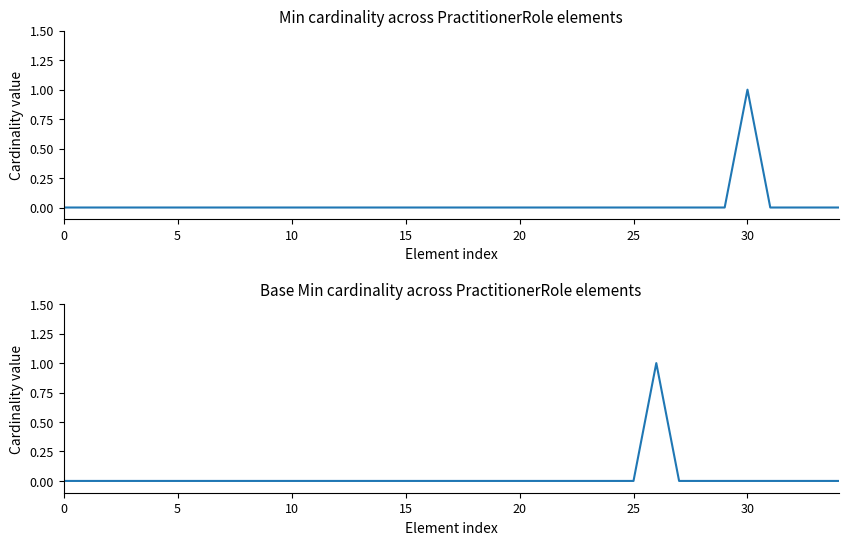

What is the label of the 16th point from the right?

19